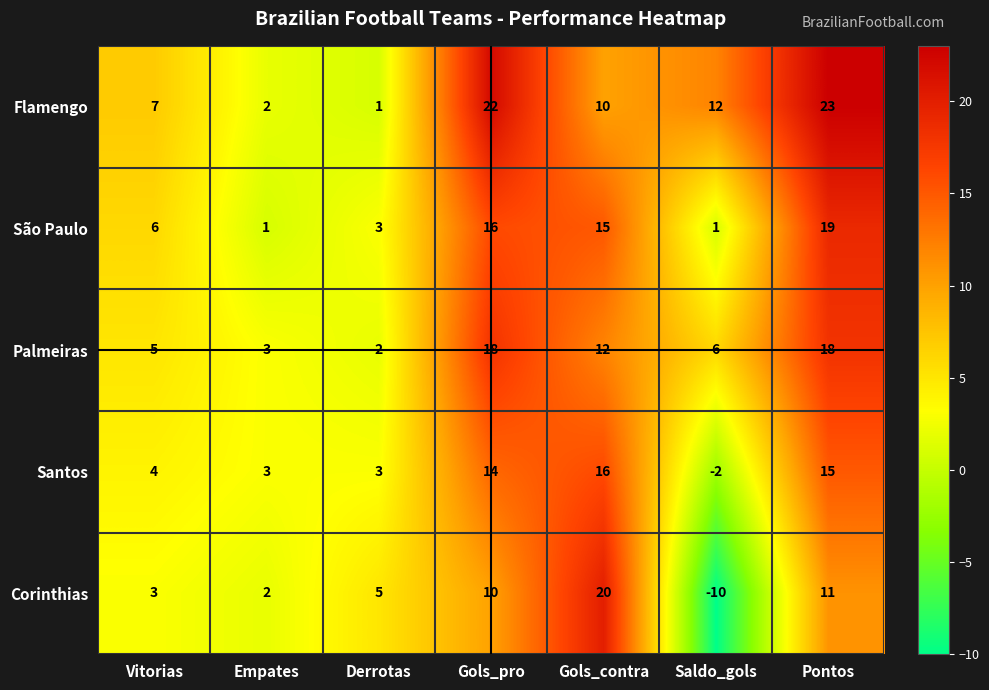

Is the value of Santos at Vitorias greater than the value of Corinthias at Gols_pro?

No